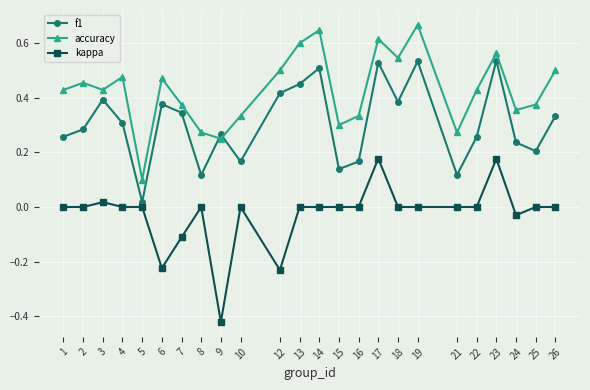

The kappa series shows 0.4 at 5. True or false?

False